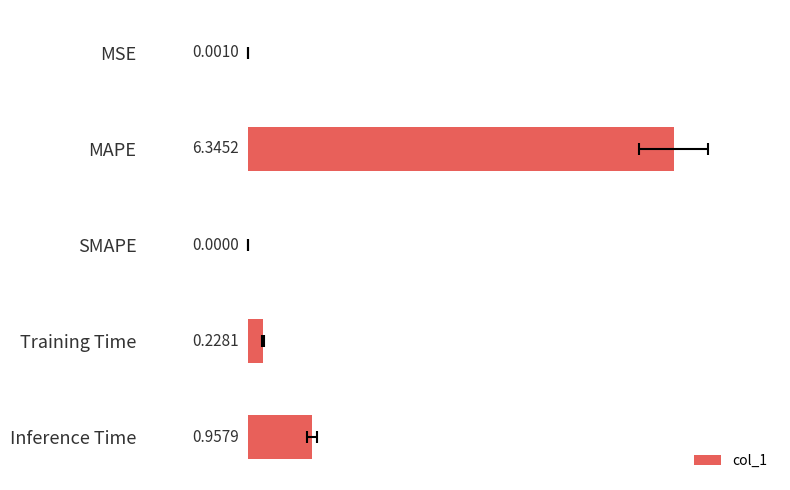

True or false: the data shows 0.4 at Training Time.

False